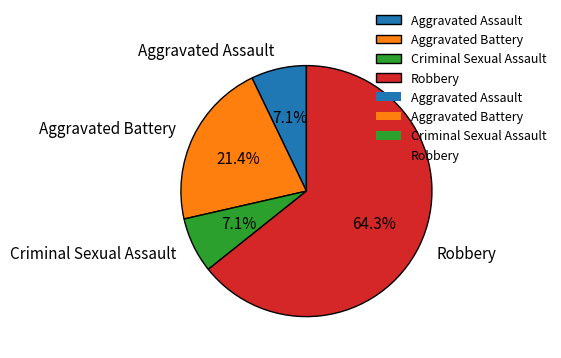

Combined, do Aggravated Assault and Criminal Sexual Assault account for over 50%?

No